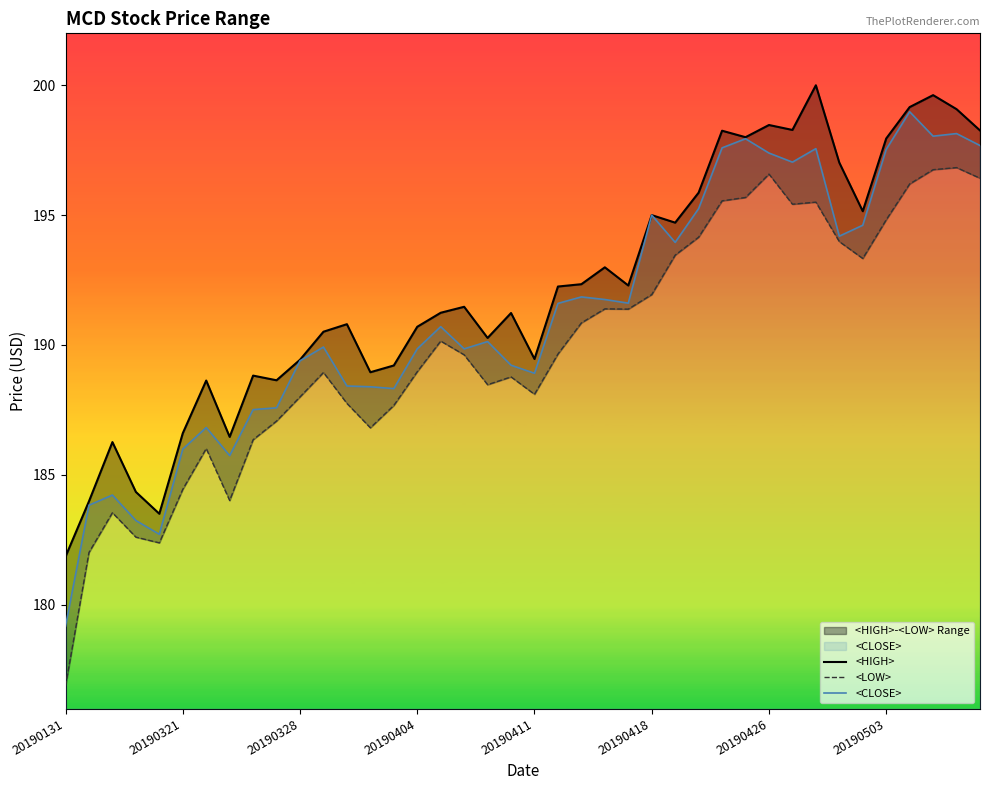

Rank the series at 33 from highest to lowest value.

<HIGH>, <CLOSE>, <LOW>